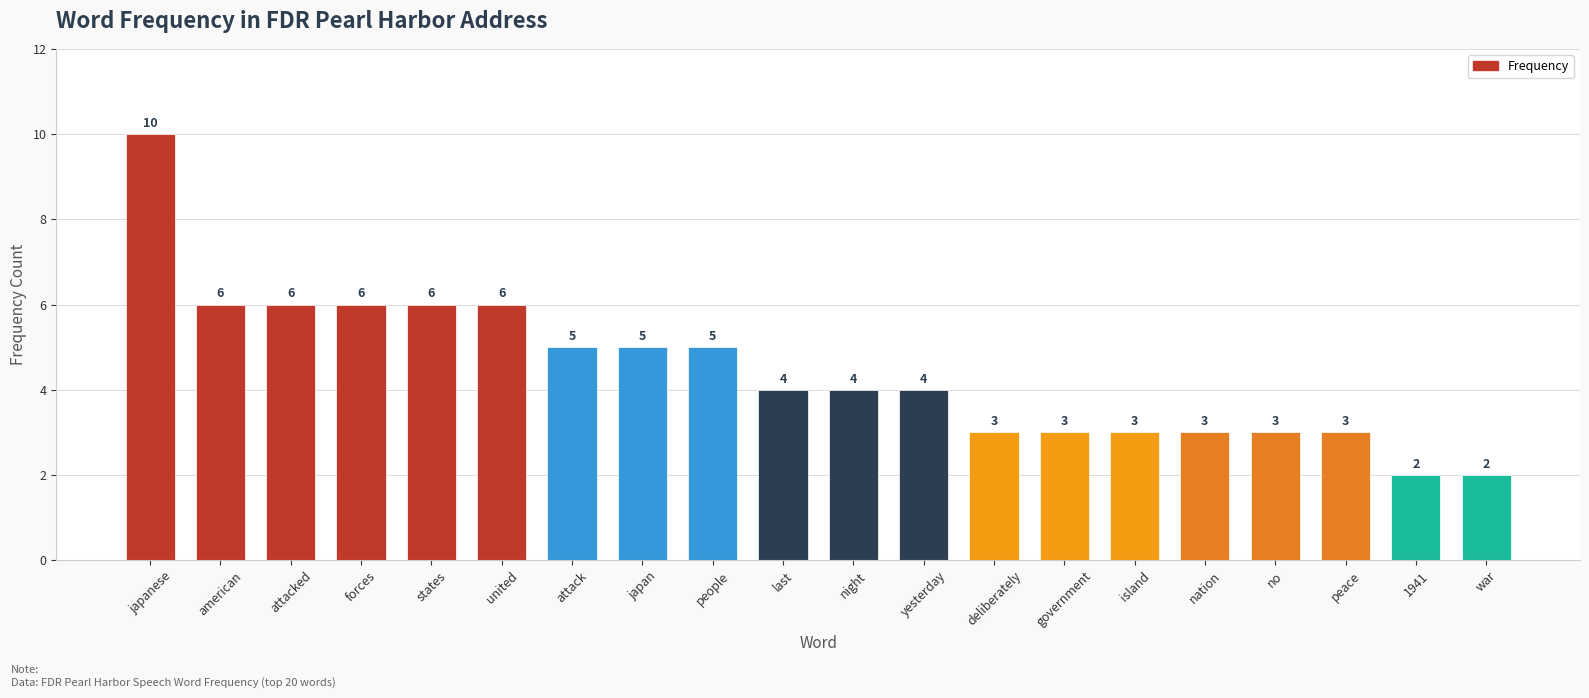

Reading right to left, extract all data points from this chart.

2	2	3	3	3	3	3	3	4	4	4	5	5	5	6	6	6	6	6	10